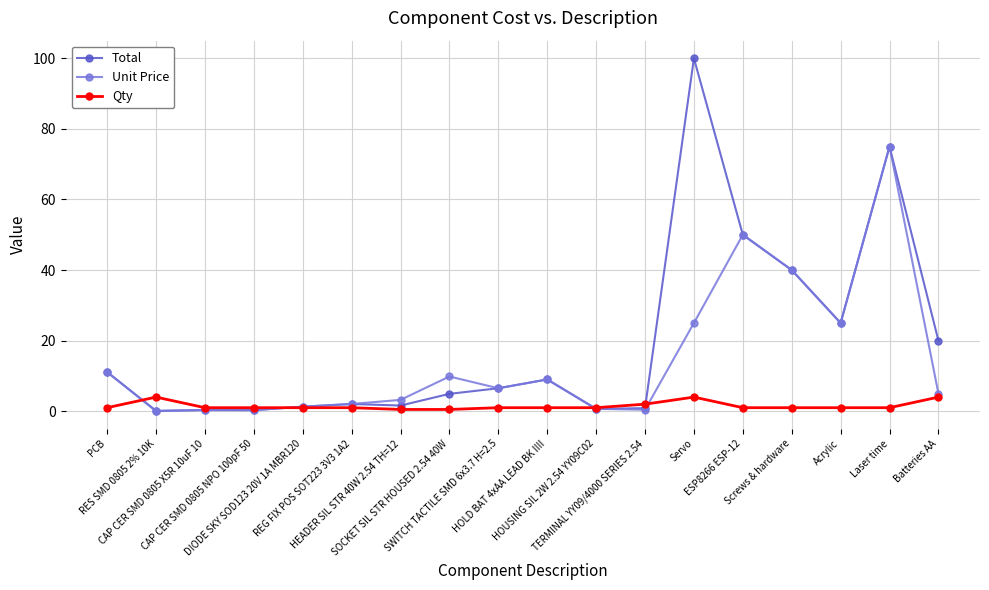

What is the average value of the Unit Price series?

14.7